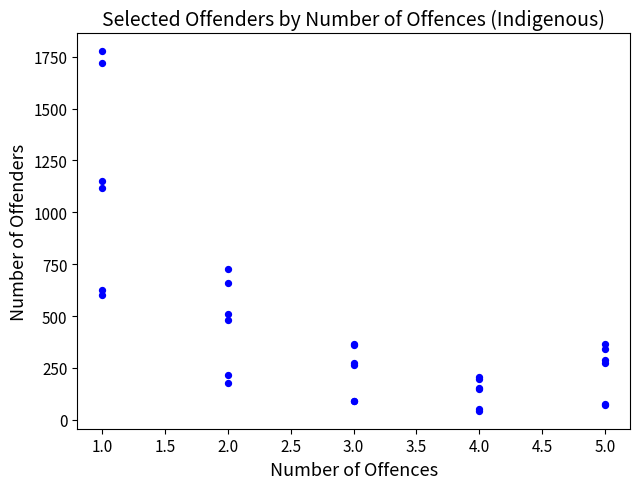

What Y value in the scatter plot is closest to 909?

725